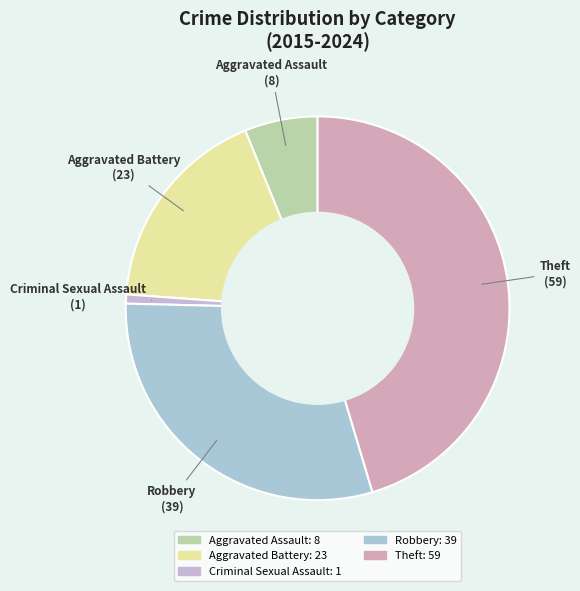

Combined, do Robbery and Aggravated Battery account for over 50%?

No